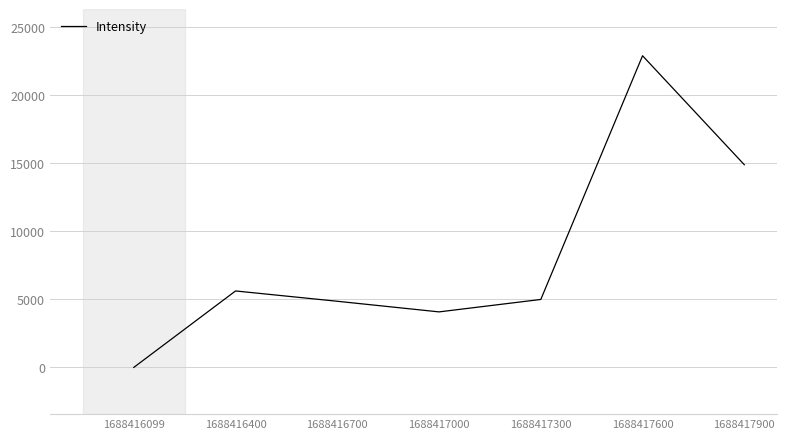

Between 1688417600 and 1688416099, which is larger?

1688417600